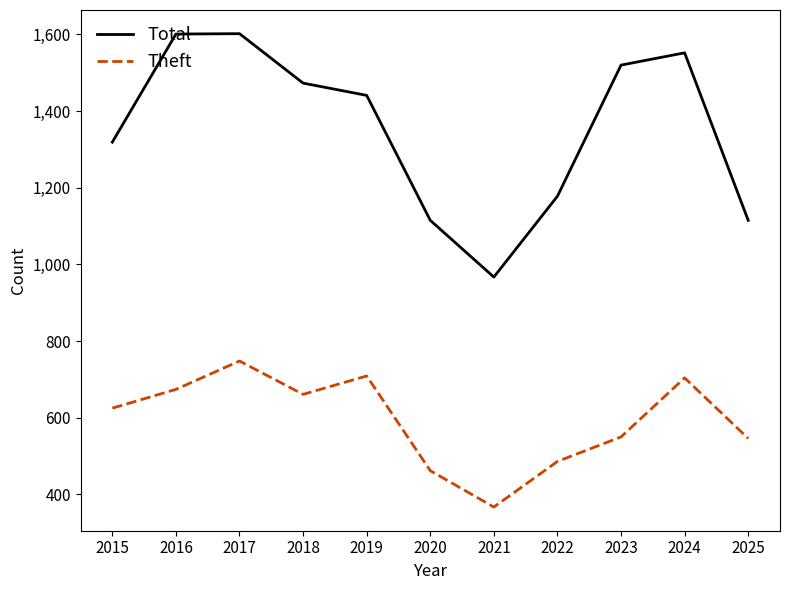

List the series in order of their overall mean, lowest first.

Theft, Total